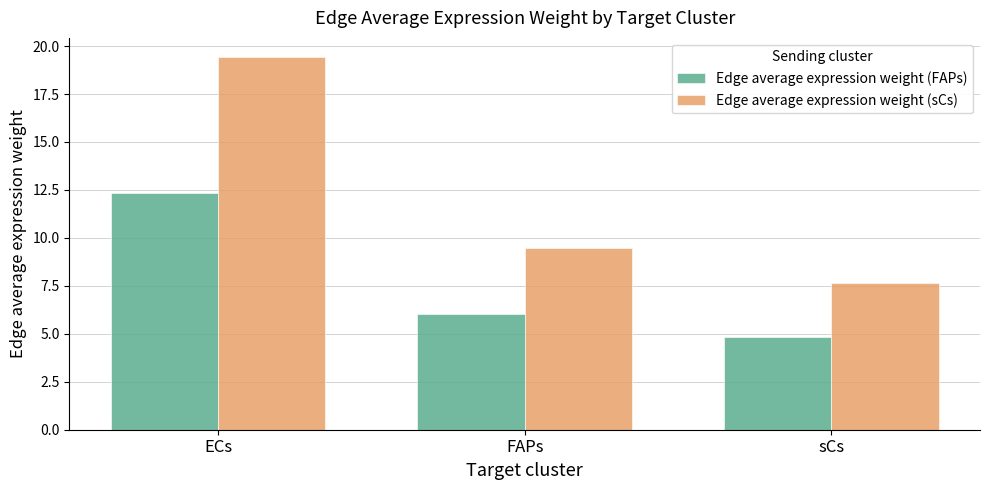

The Edge average expression weight (sCs) series shows 13.2 at sCs. True or false?

False